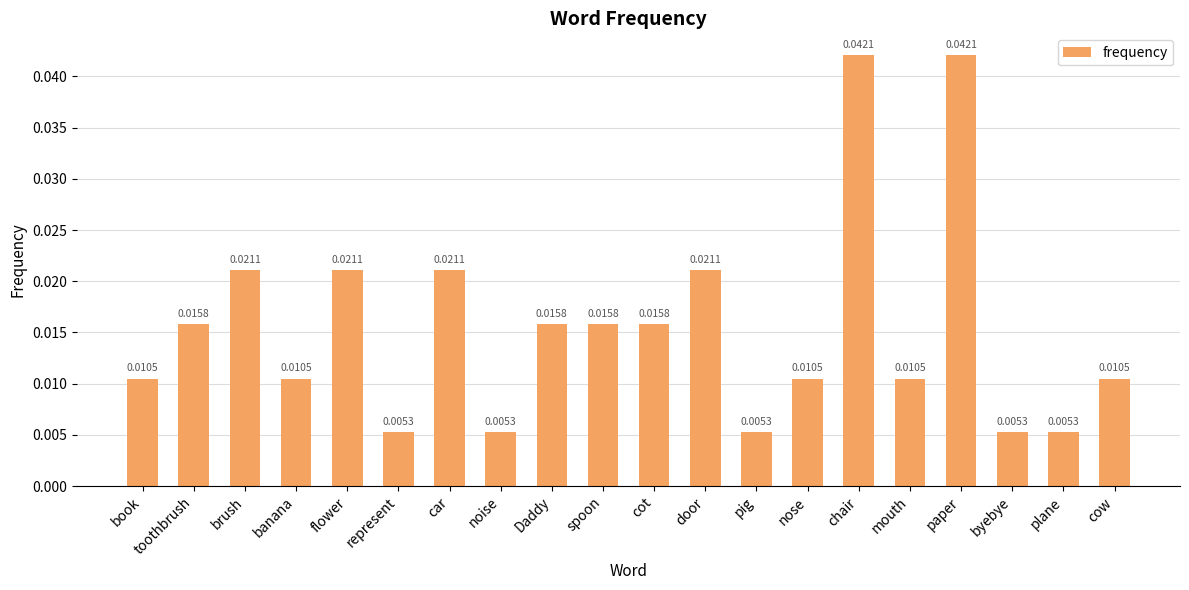

What is the sum of all values?

0.3